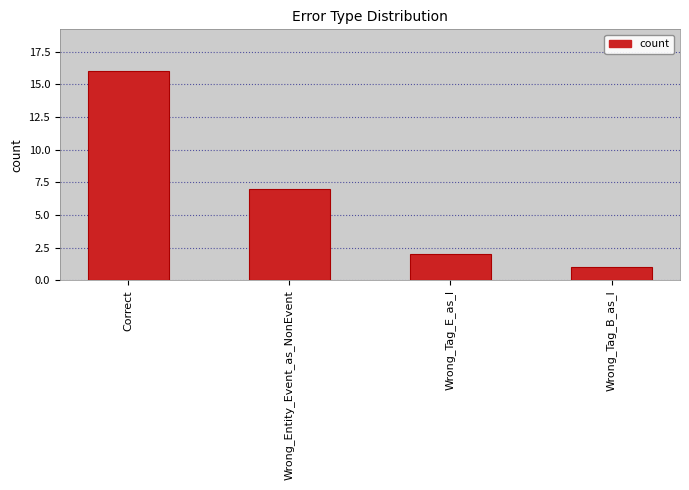

Is it true that the value at Correct is 16?

True